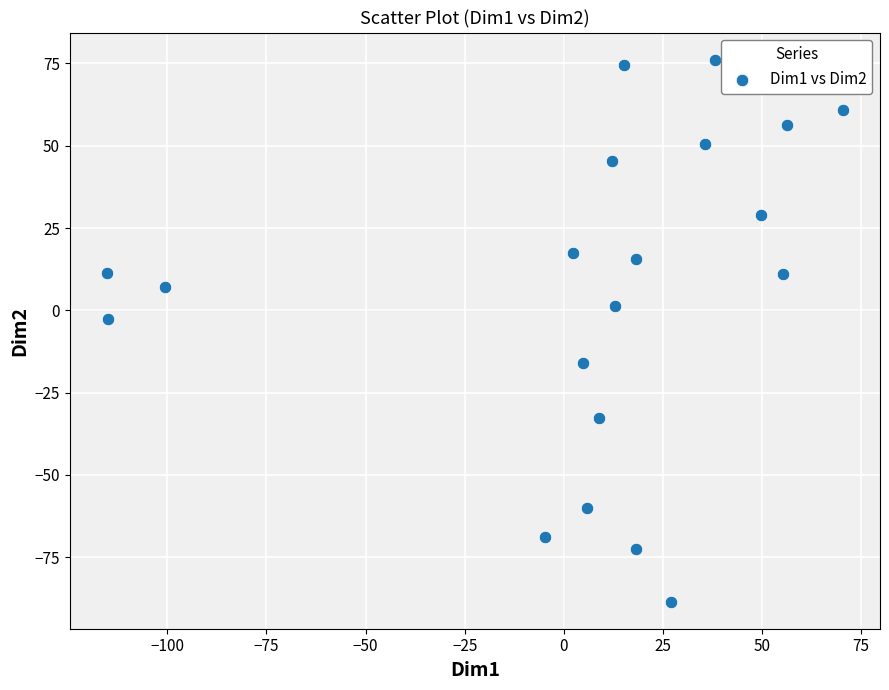

What is the range of X values (max minus min)?

185.8